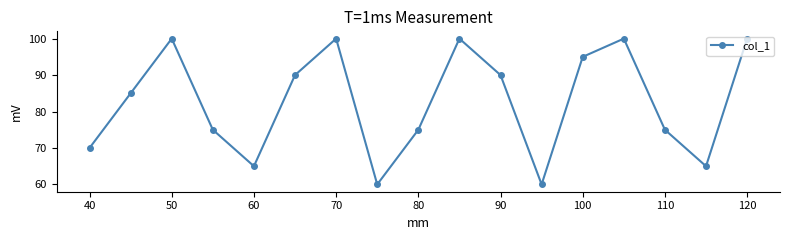

How many points are lower than both their immediate neighbors (excluding endpoints)?

4